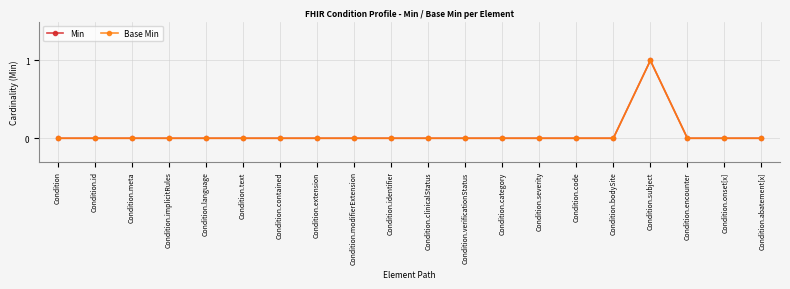

At which category does Min reach its first local peak?

Condition.subject